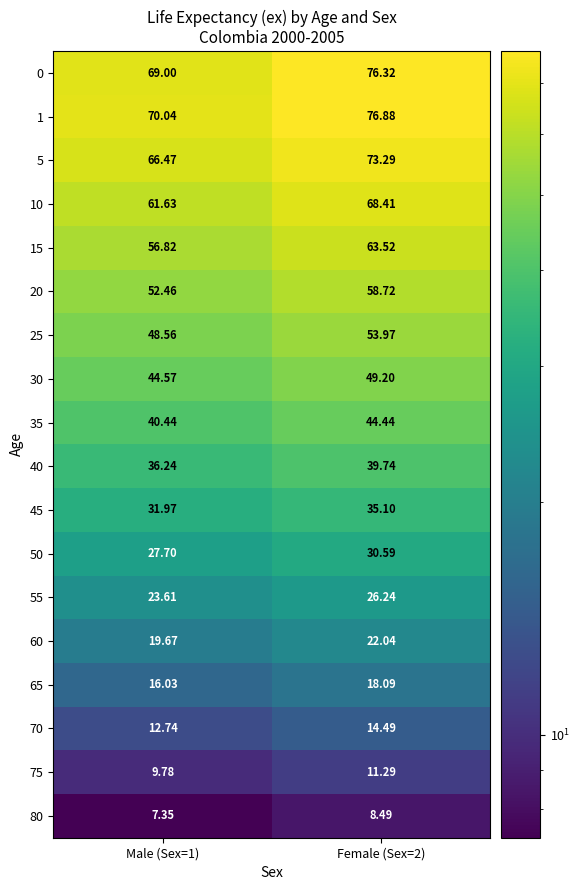

Is the value of 5 at Female (Sex=2) greater than the value of 75 at Female (Sex=2)?

Yes